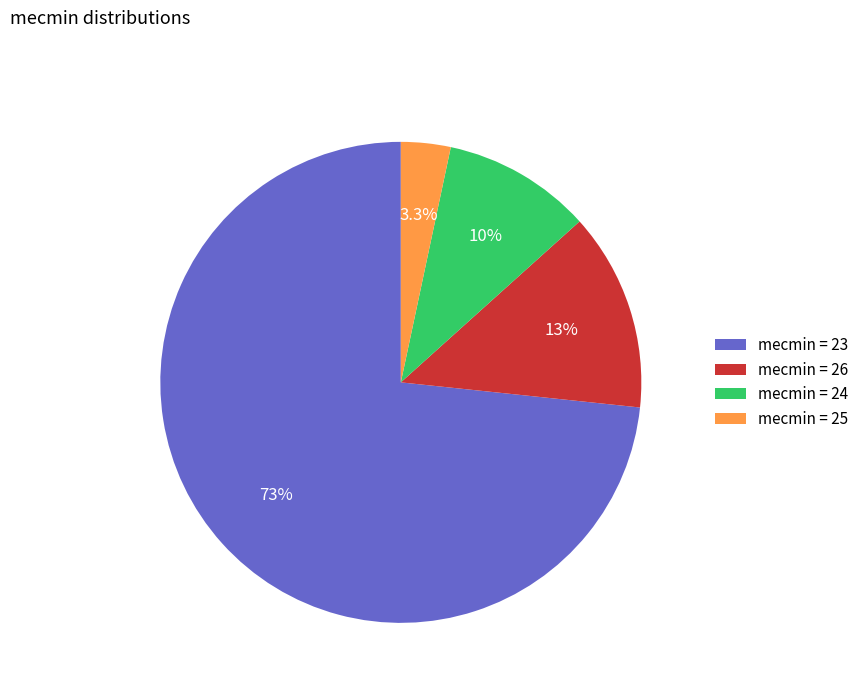

What percentage do mecmin = 26 and mecmin = 23 together represent?

86.7%